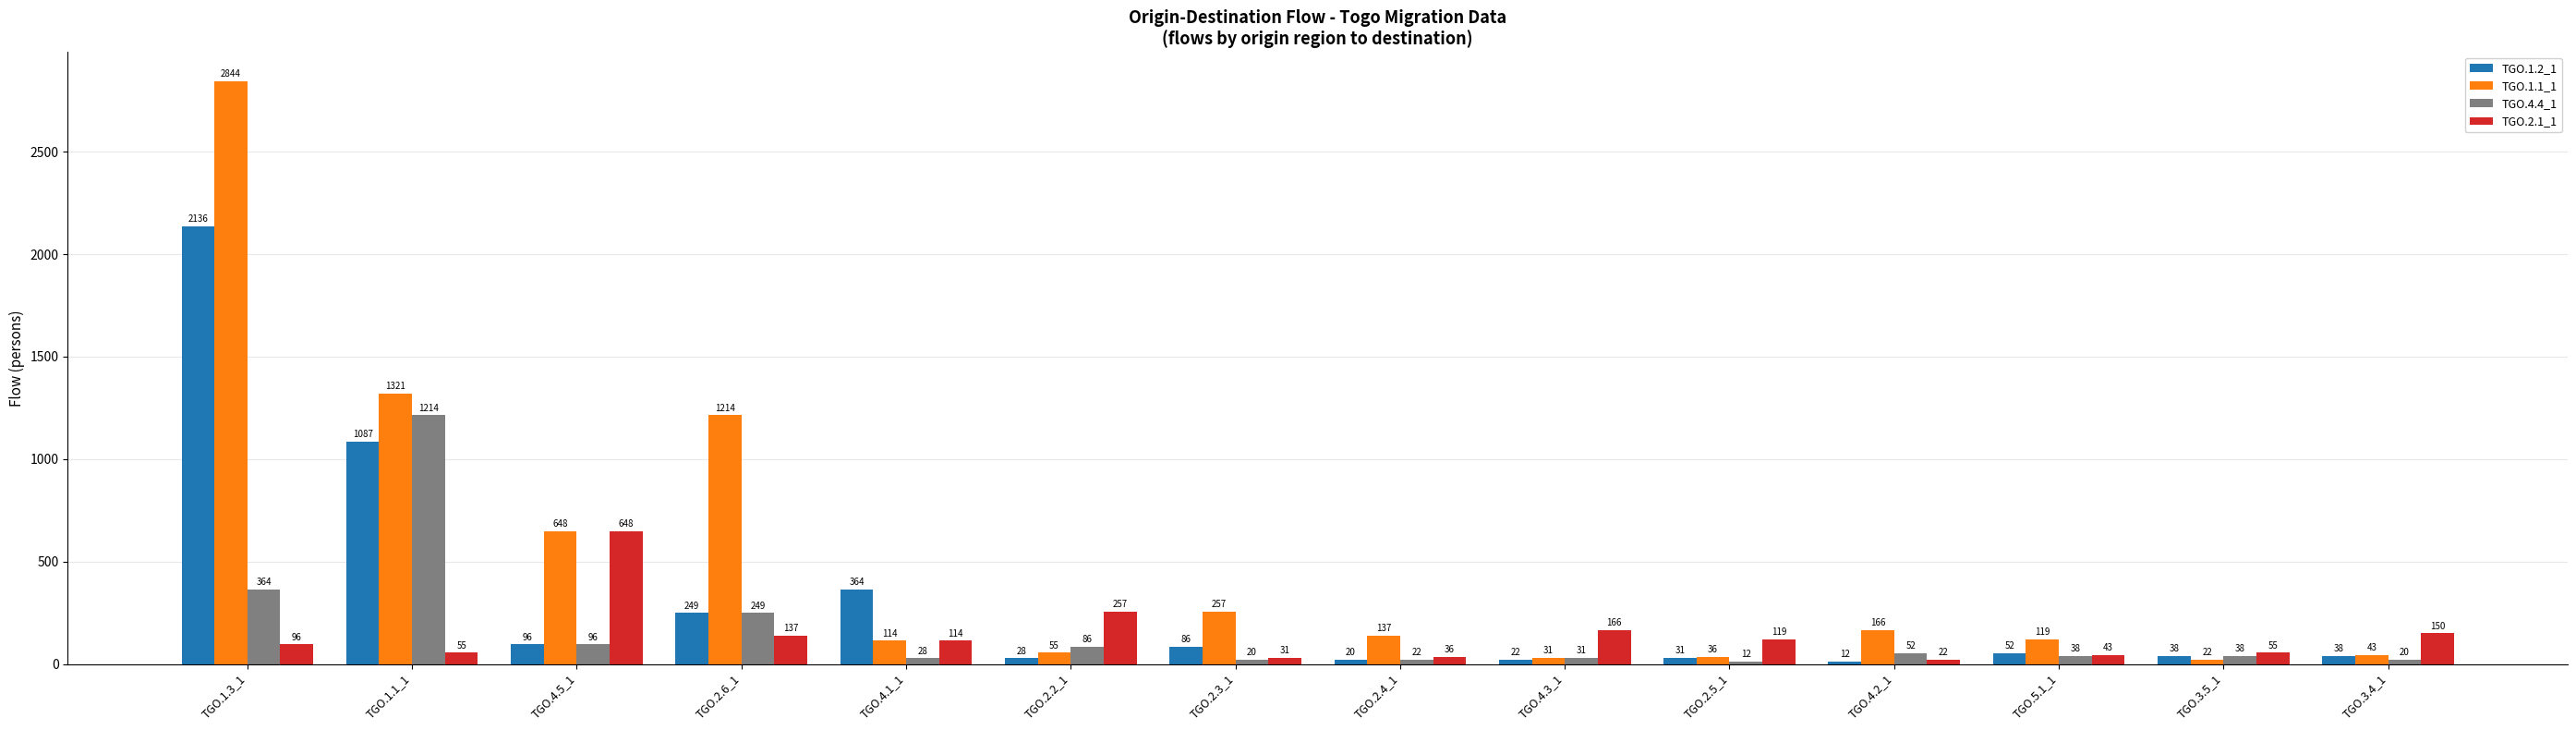

What is the difference between the maximum and minimum values in the TGO.1.1_1 series?

2822